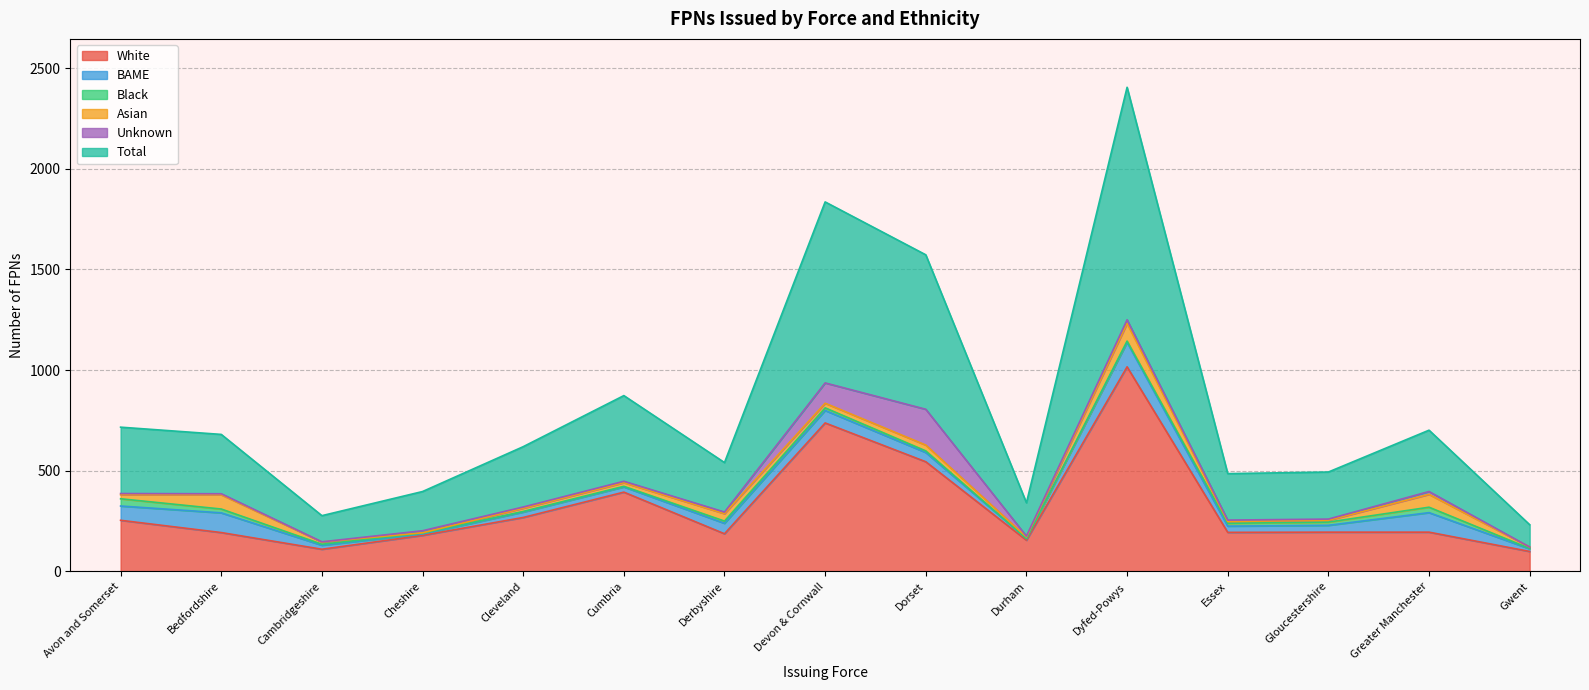

How many lines are shown in the chart?

6